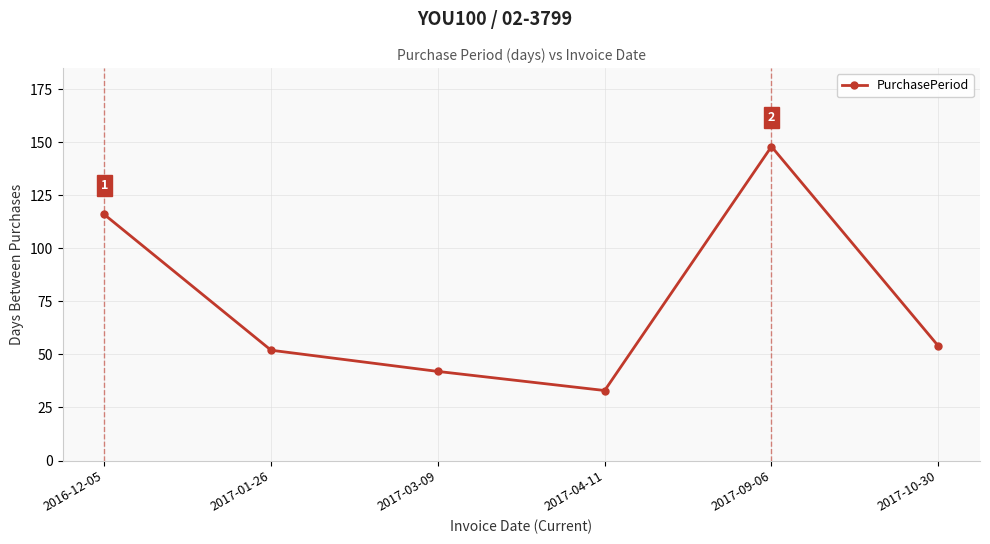

The value at 2017-10-30 is 28. True or false?

False